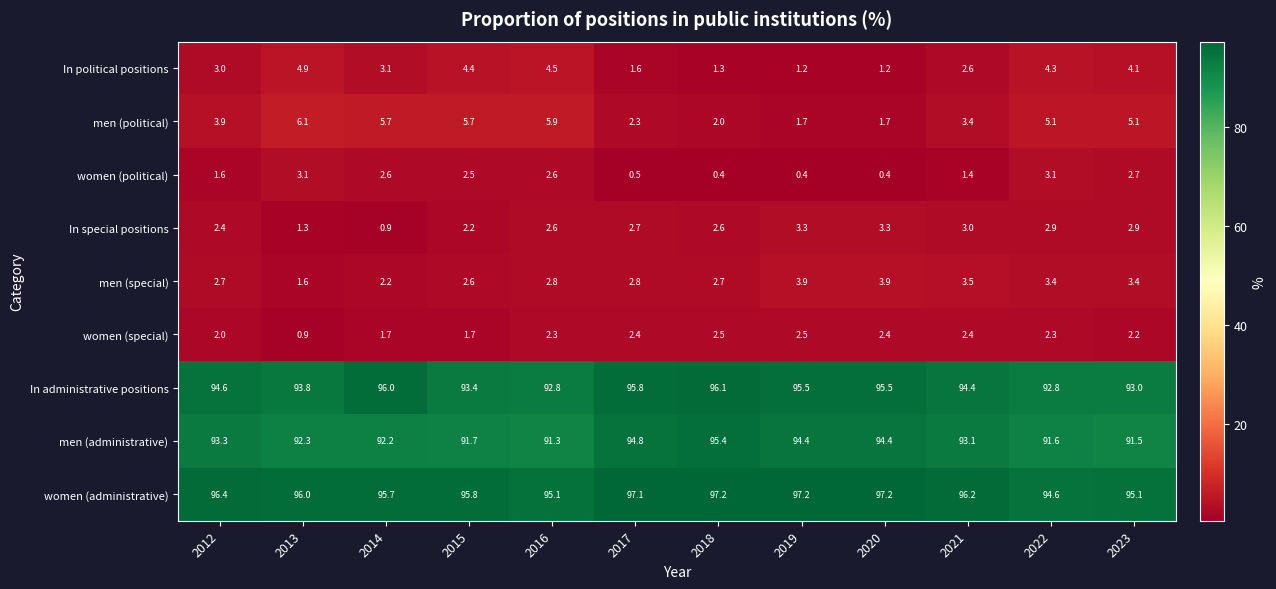

How many values in the women (political) series exceed 2?

6